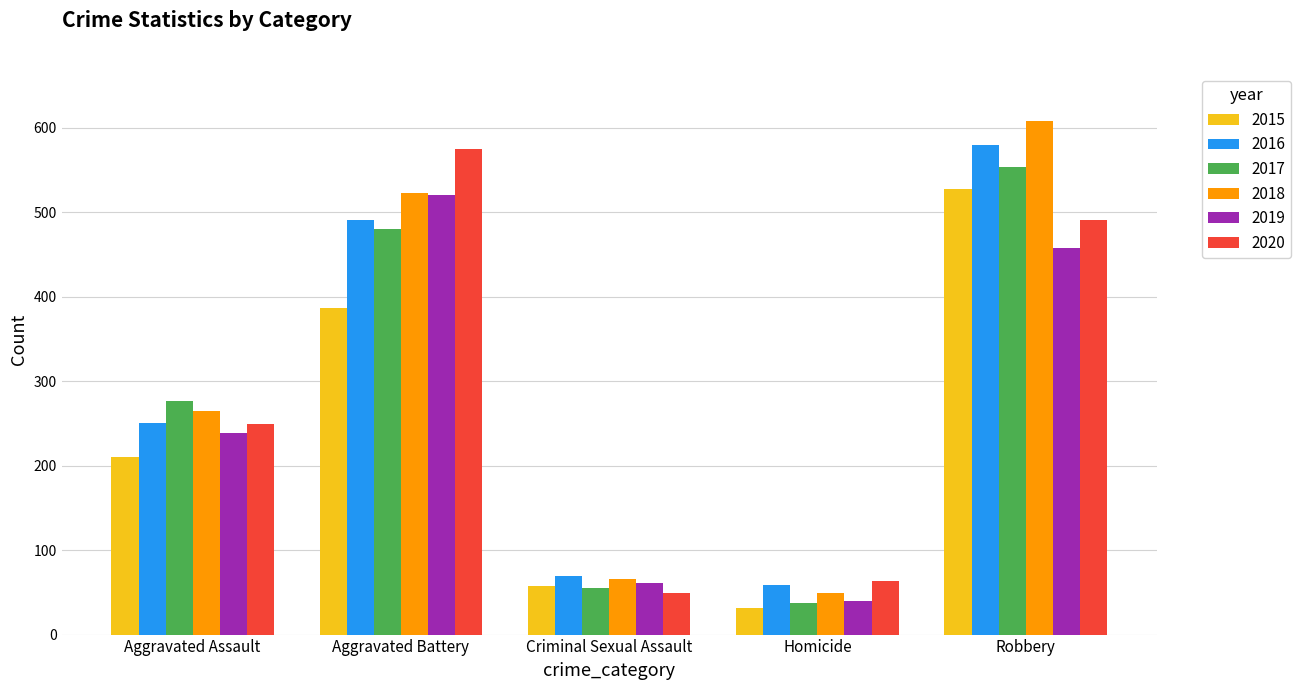

How many distinct data groups are displayed?

6